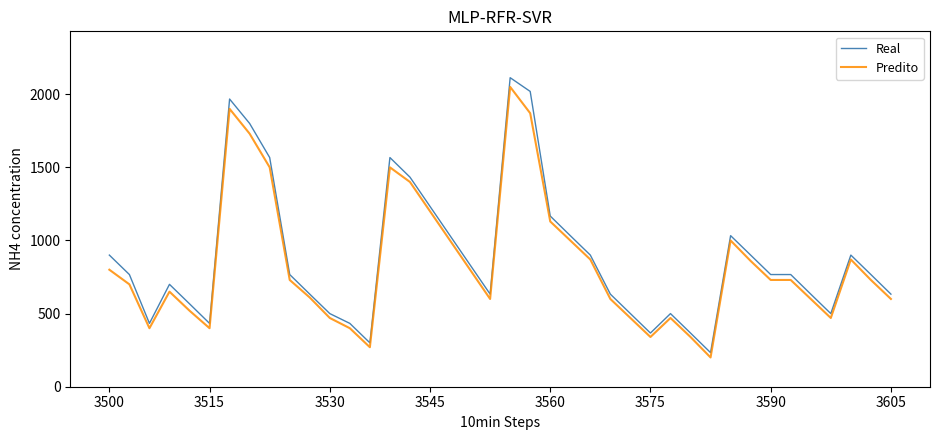

Rank the series by their maximum value, from highest to lowest.

Real, Predito